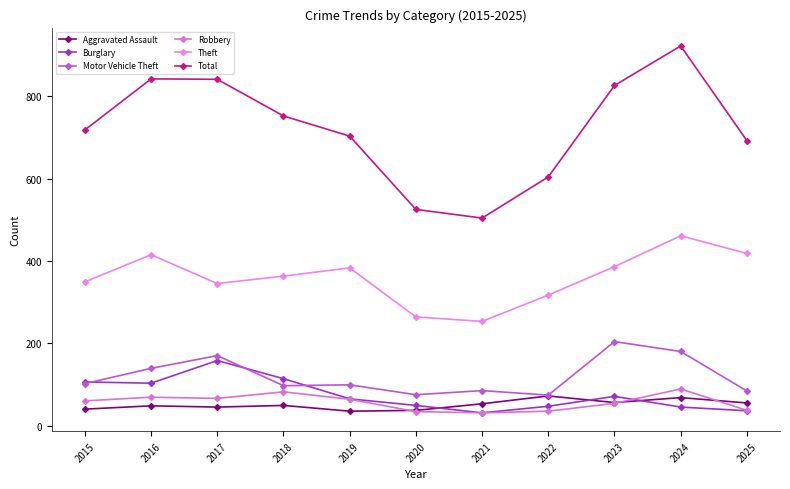

What is the average value of the Burglary series?

75